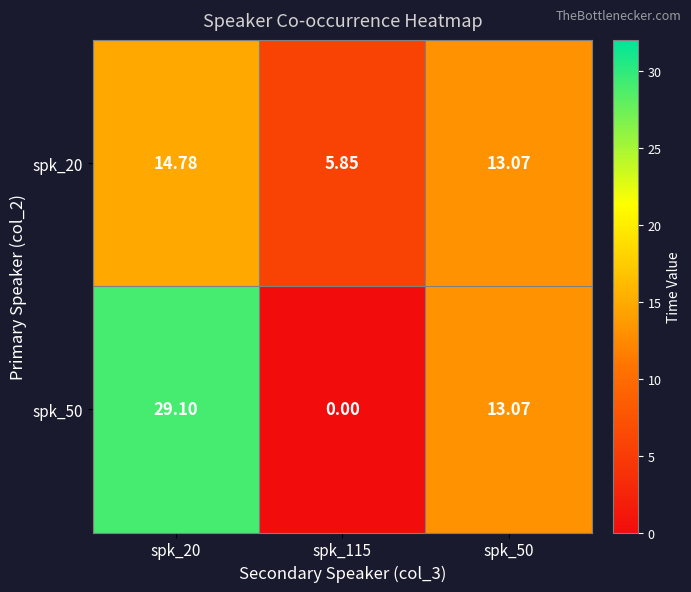

Is the value of spk_50 at spk_115 greater than the value of spk_20 at spk_115?

No